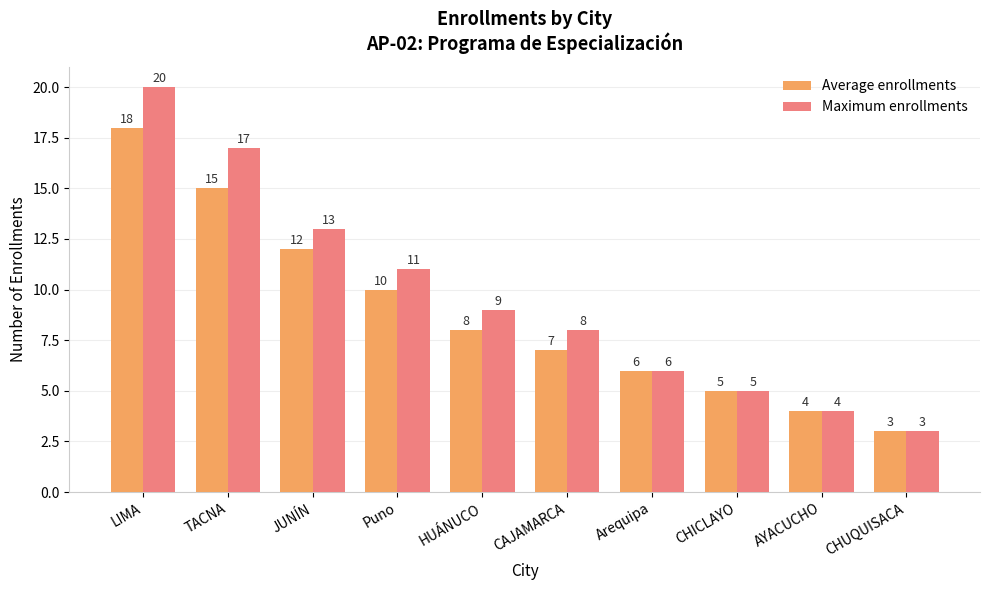

List the labels in order of Average enrollments value, smallest first.

CHUQUISACA, AYACUCHO, CHICLAYO, Arequipa, CAJAMARCA, HUÁNUCO, Puno, JUNÍN, TACNA, LIMA